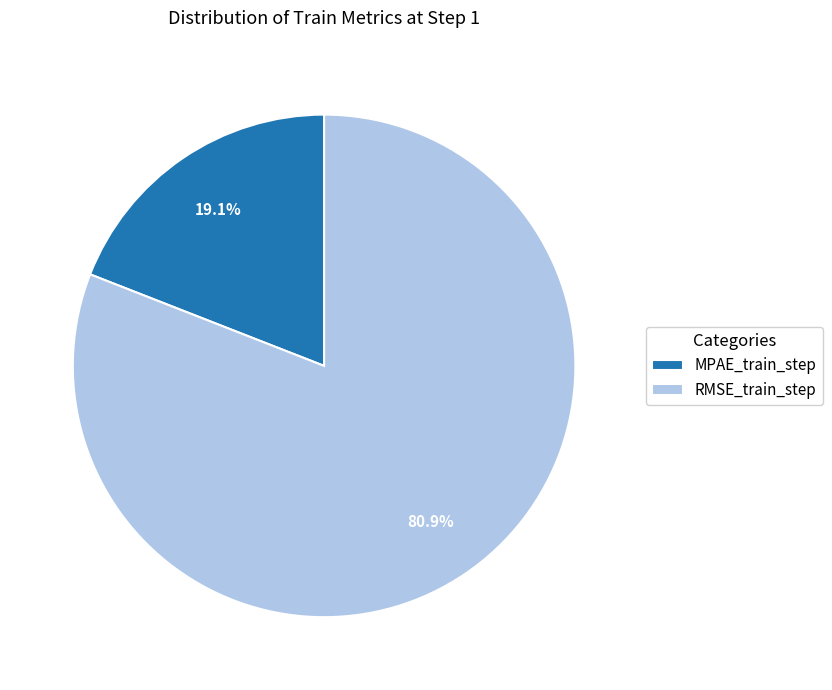

What percentage do MPAE_train_step and RMSE_train_step together represent?

100.0%